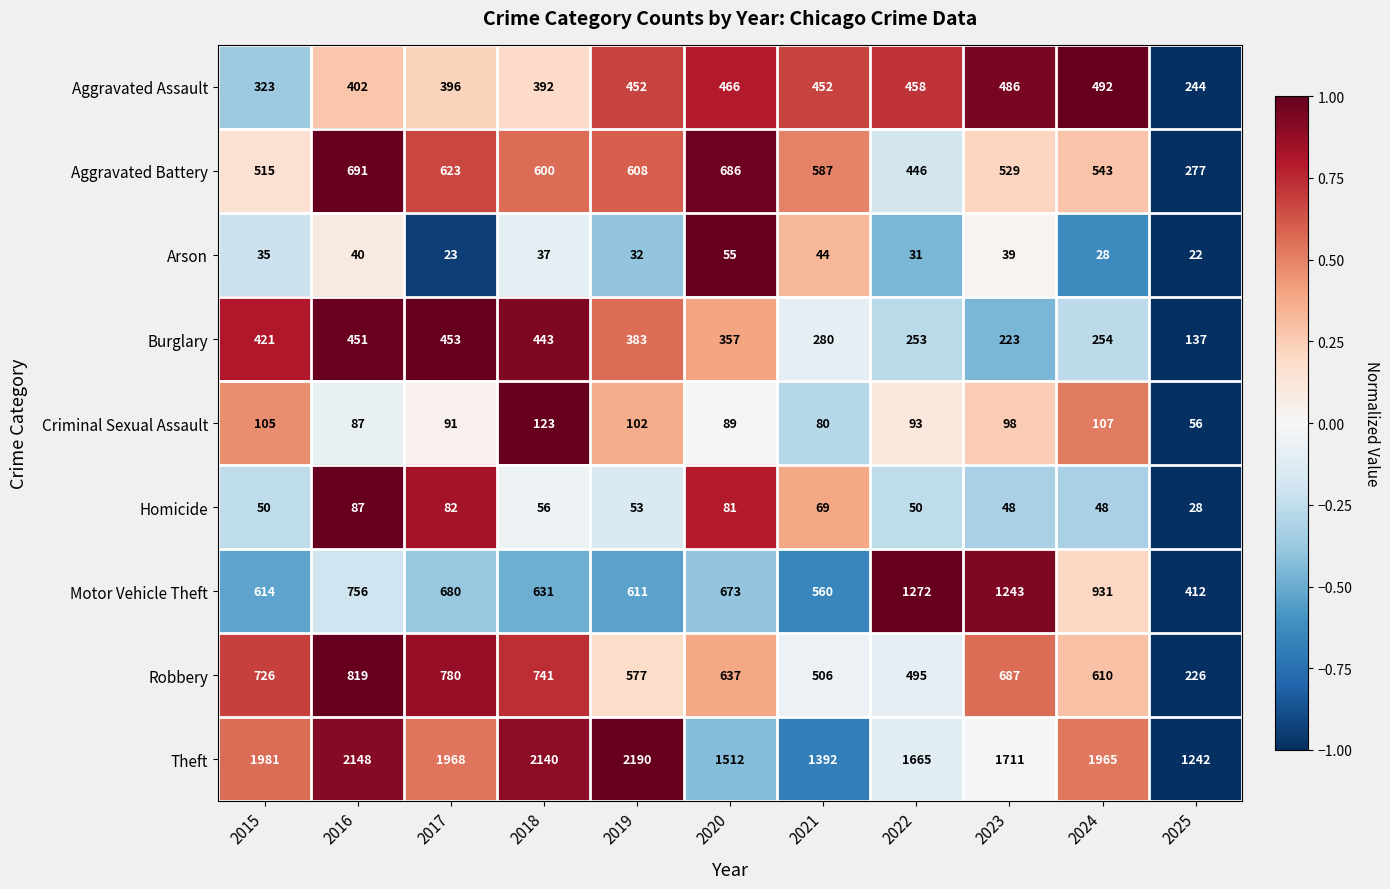

What is the sum of all Burglary values?

3655